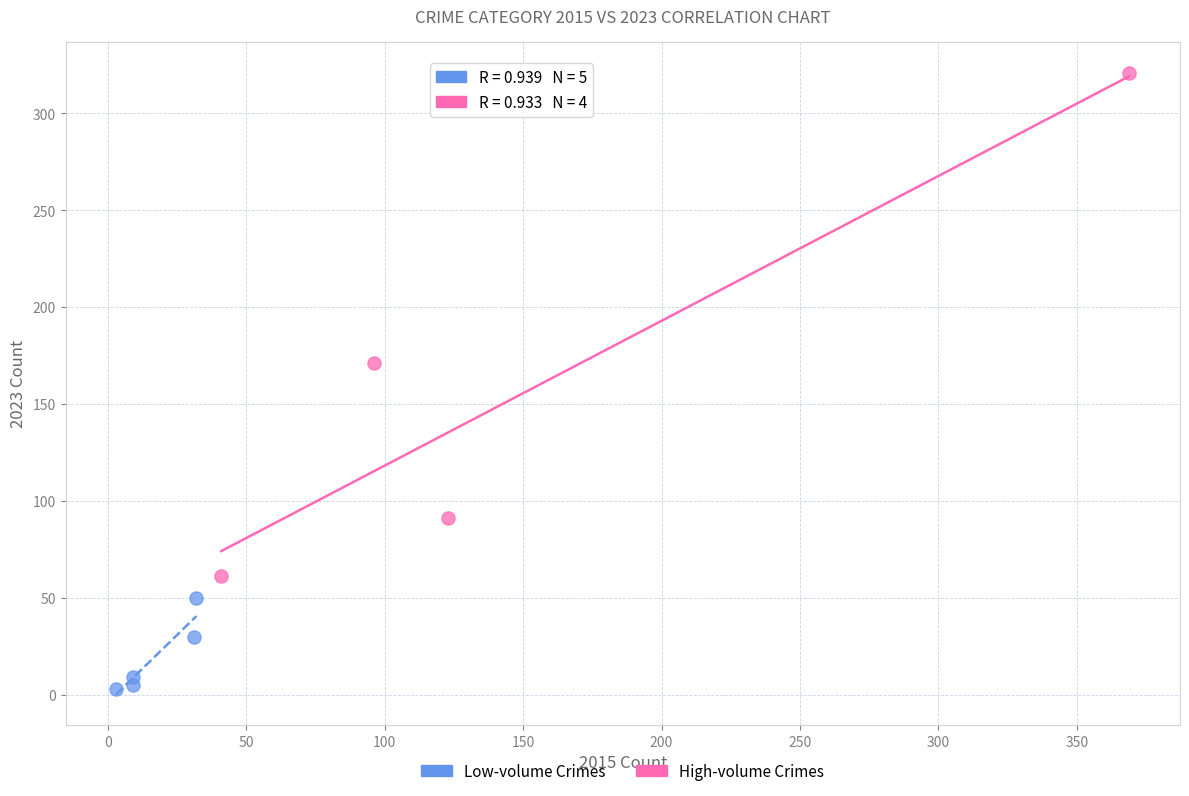

Which series contains the lowest Y value?

Low-volume Crimes